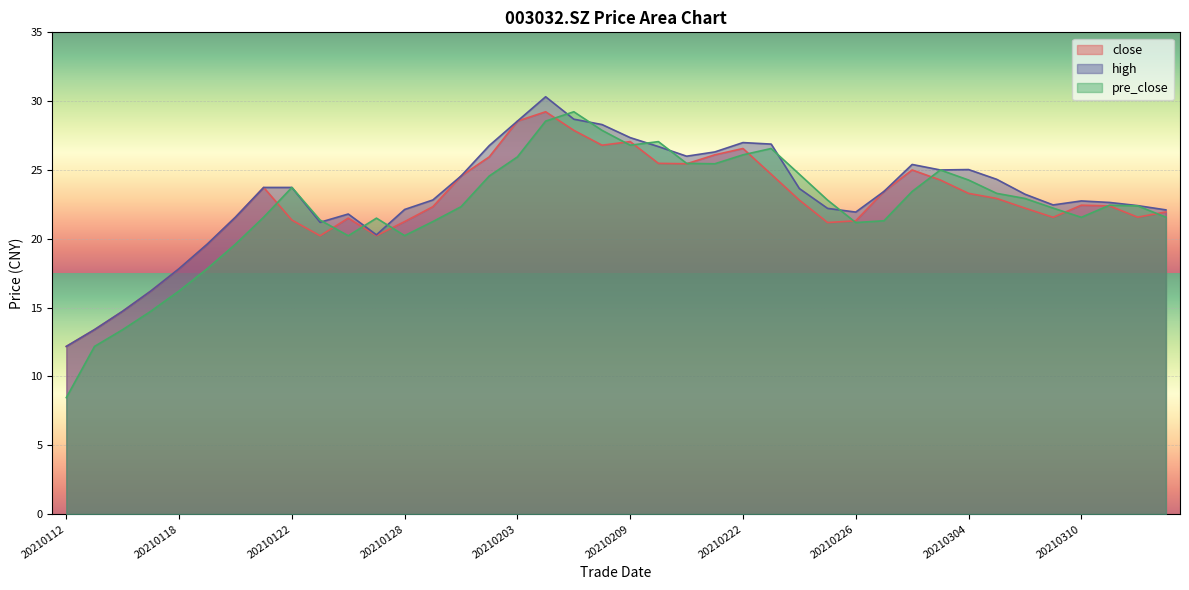

At which category is the sum across all series the highest?

20210204